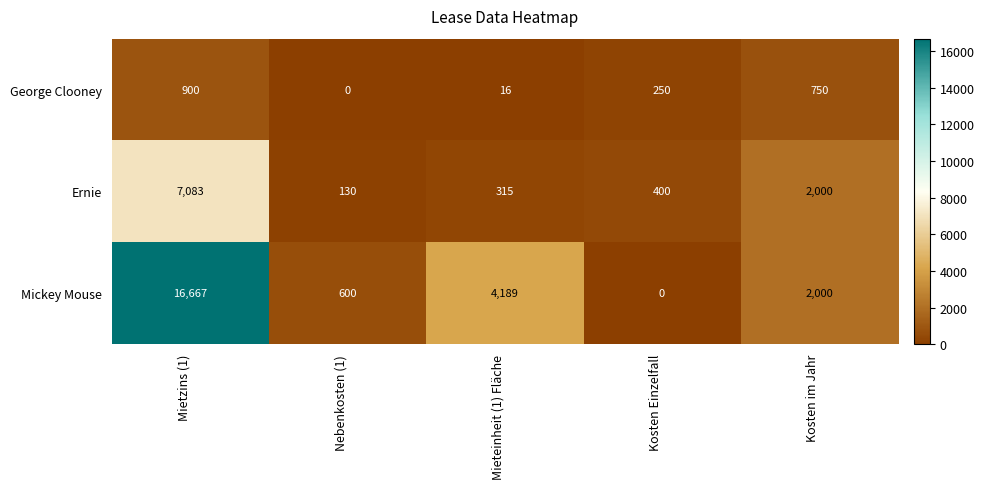

Rank the series at Kosten Einzelfall from lowest to highest value.

Mickey Mouse, George Clooney, Ernie